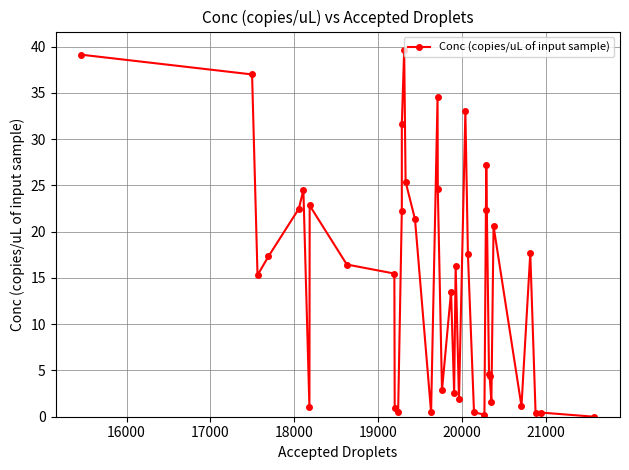

How many values are below 16?

19